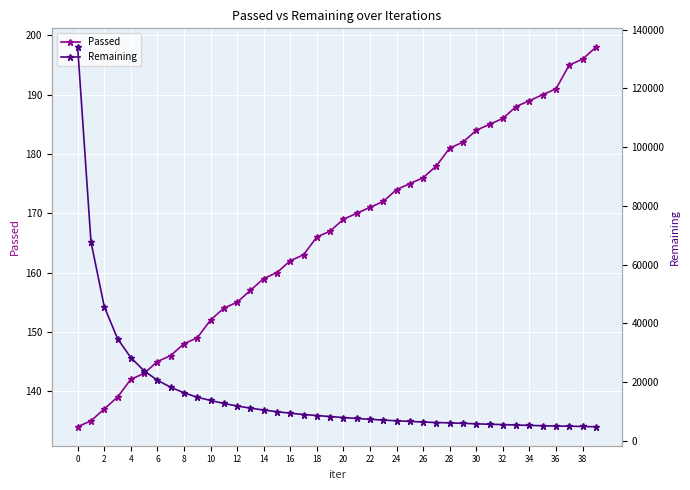

What is the maximum value for Passed?

198